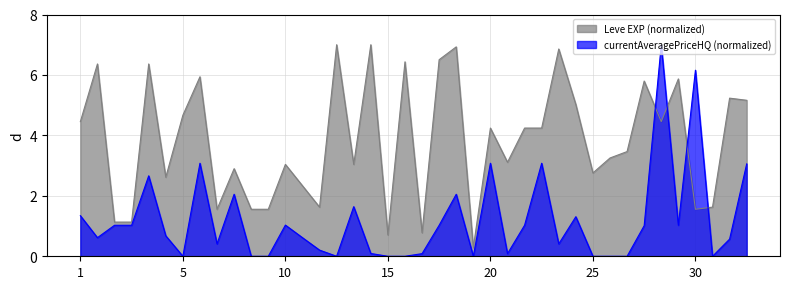

How many lines are shown in the chart?

2